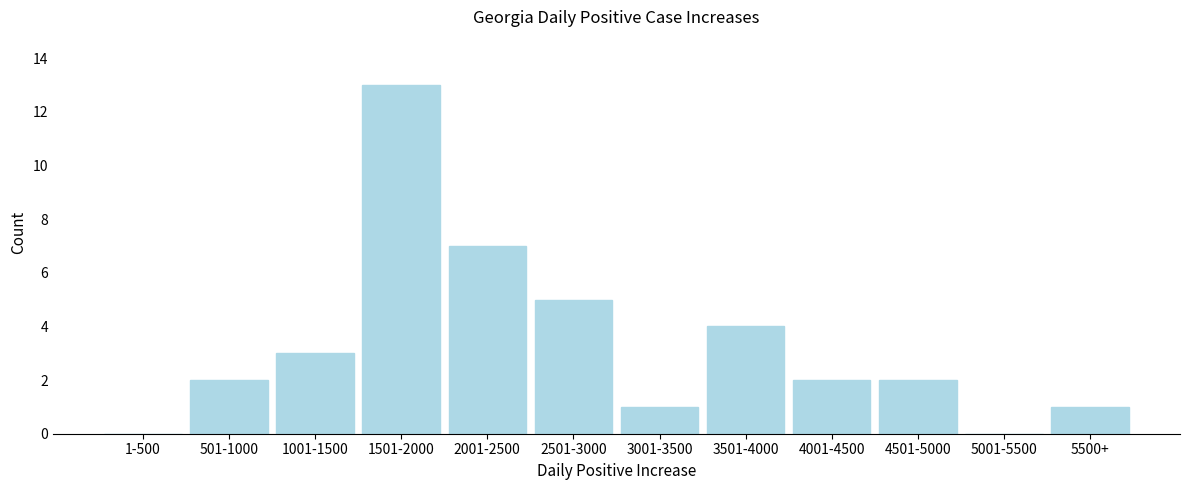

Reading left to right, extract all data points from this chart.

1-500=0	501-1000=2	1001-1500=3	1501-2000=13	2001-2500=7	2501-3000=5	3001-3500=1	3501-4000=4	4001-4500=2	4501-5000=2	5001-5500=0	5500+=1